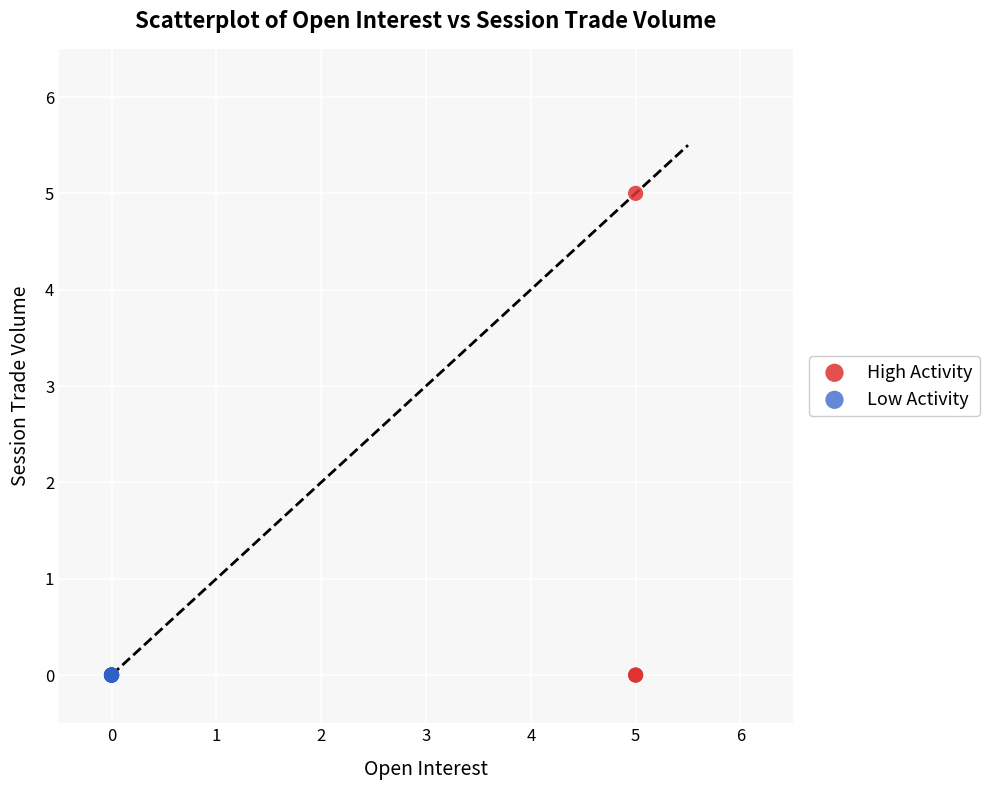

Which series contains the highest Y value?

High Activity